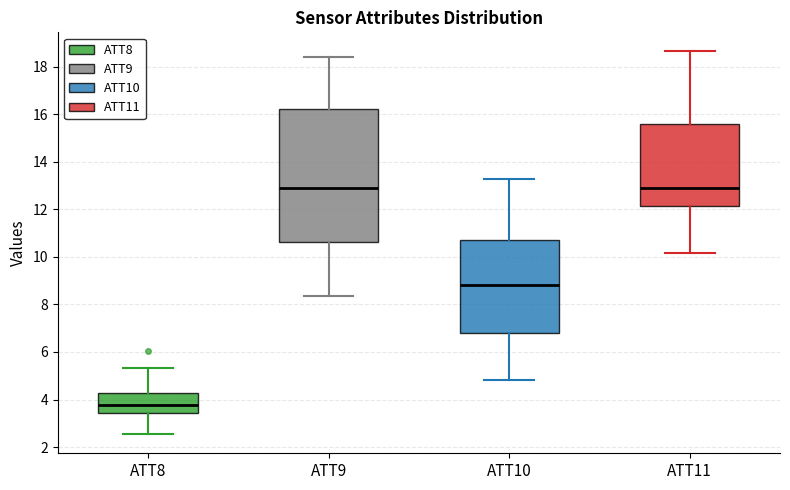

Where is the upper edge of the box for ATT9 on the y-axis? The values are not printed on the chart, so give them approximately, as read against the axis.

16.2